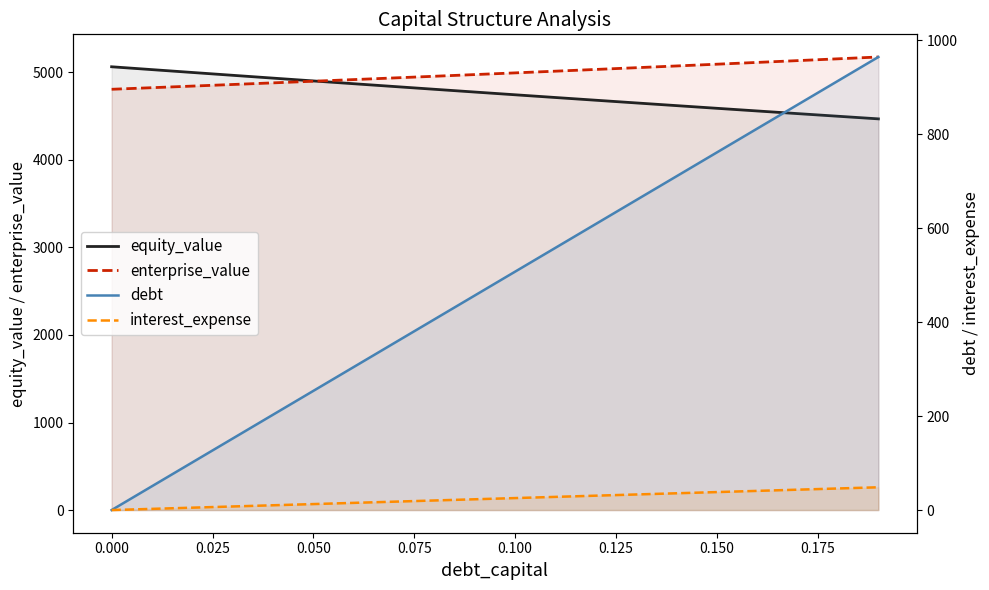

Is it true that interest_expense equals 63.6 at 17?

False